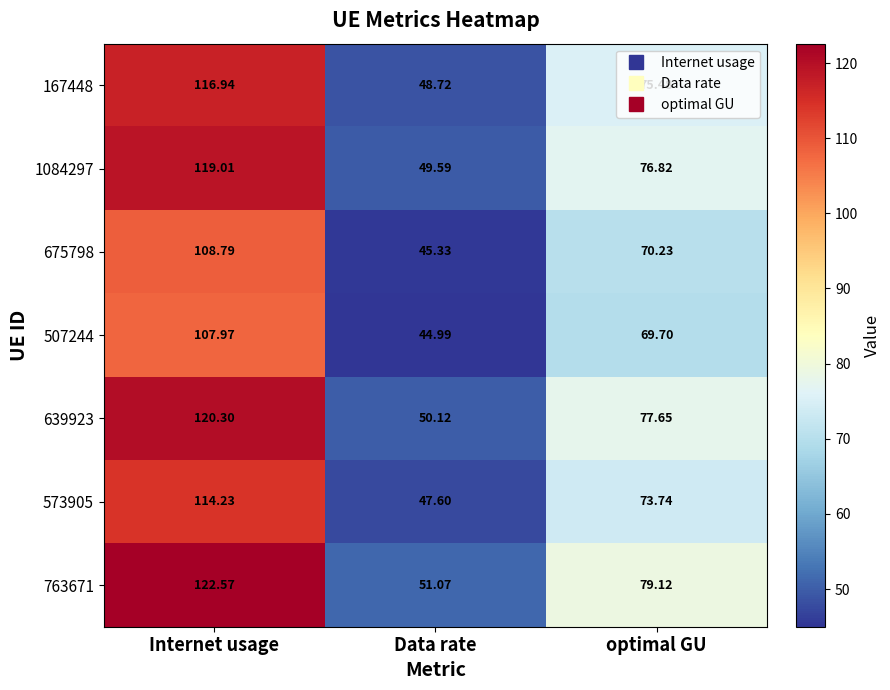

Which category has the highest value across all series?

Internet usage